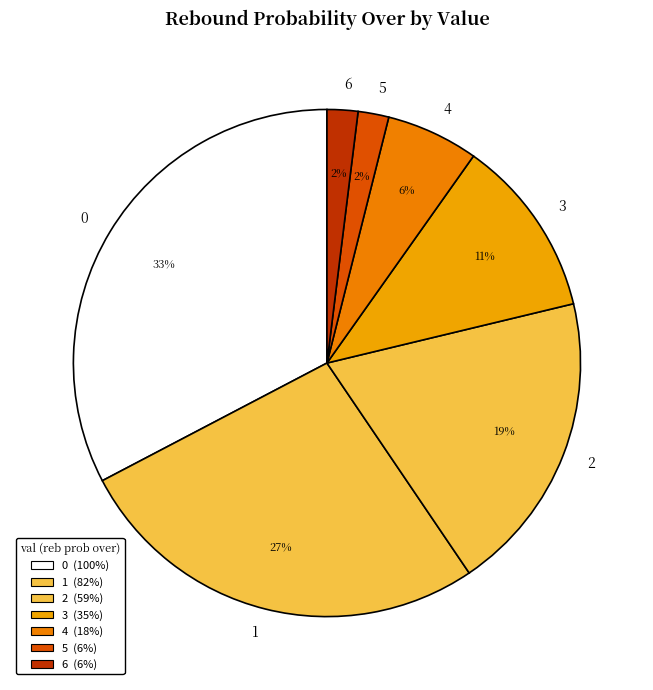

To the nearest percent, what is the average slice percentage?

14%